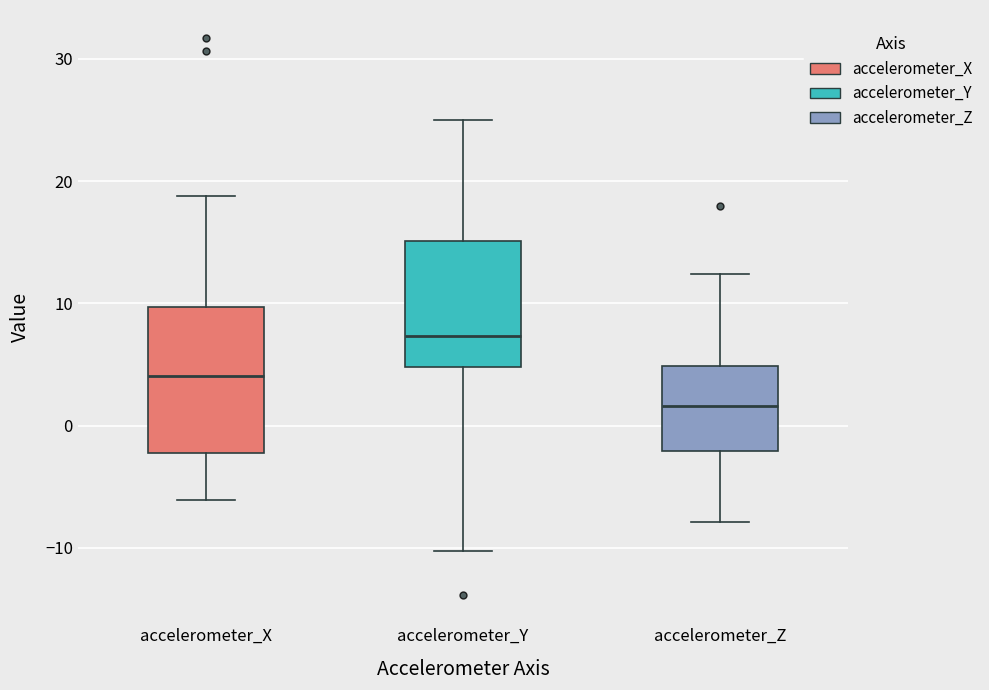

Which box's median line is the highest?

accelerometer_Y